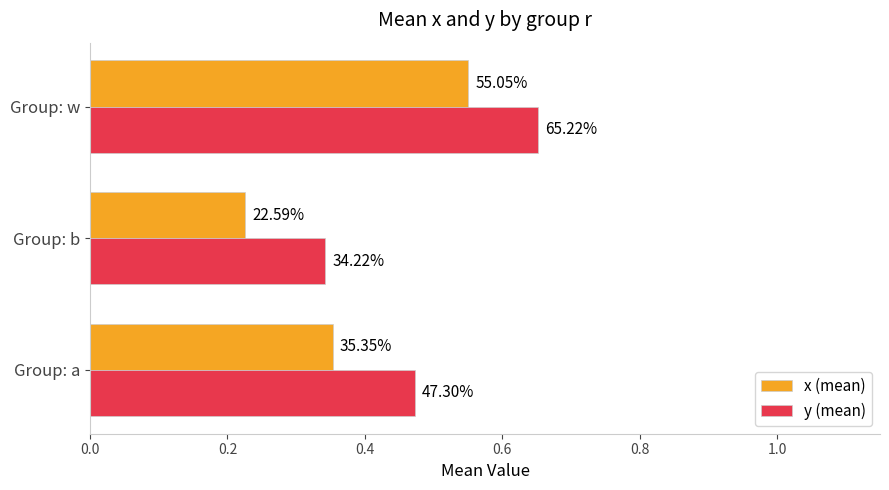

Which series has the largest total across all categories?

y (mean)